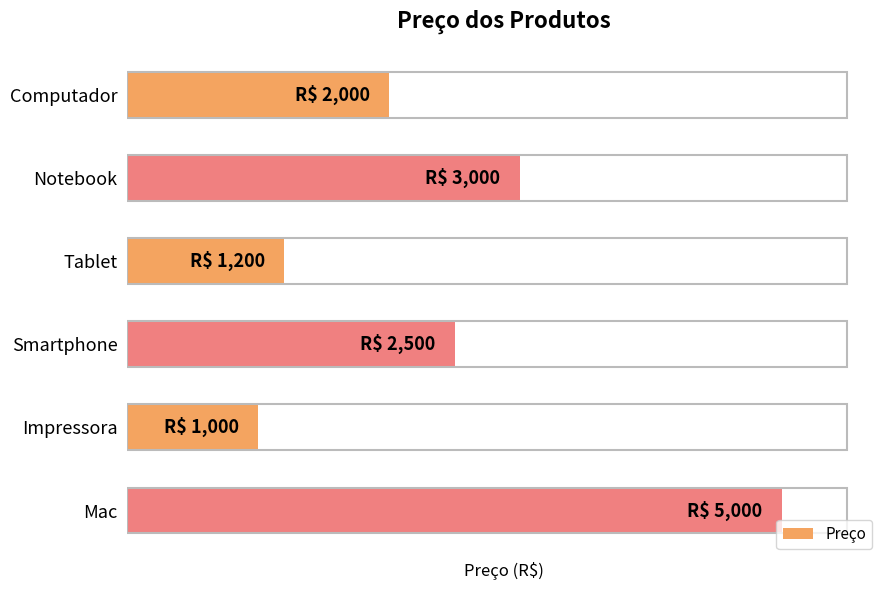

Does the chart contain any negative values?

No